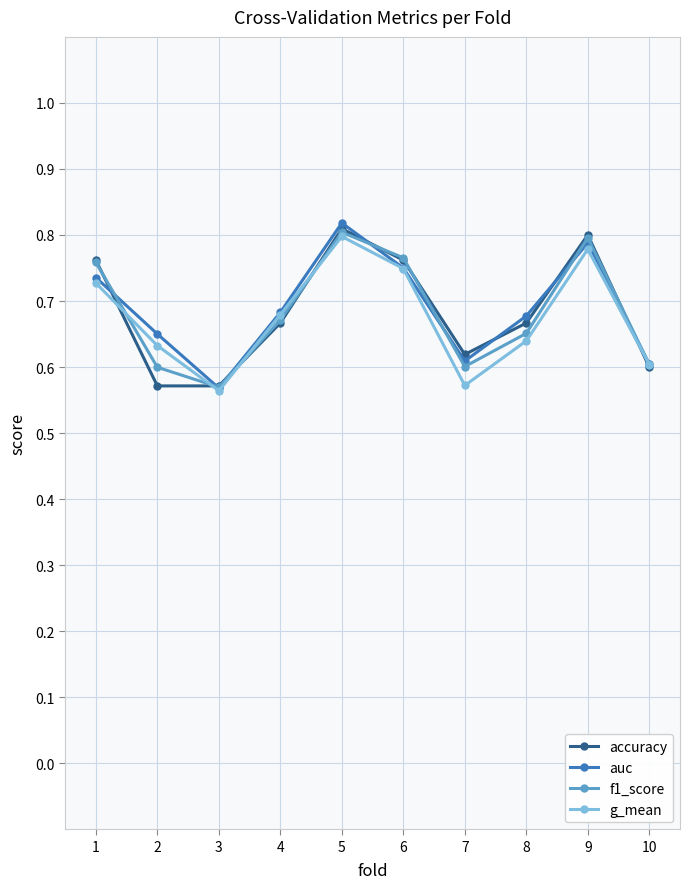

Between 3 and 6, which series saw the biggest shift?

f1_score